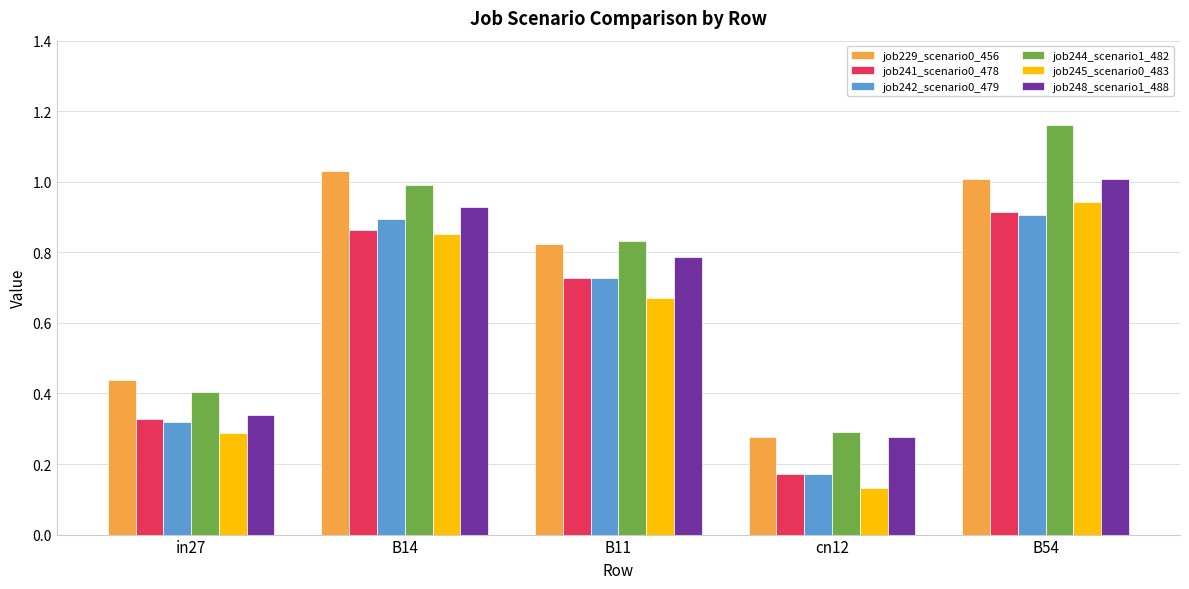

What is the average value of the job242_scenario0_479 series?

0.6